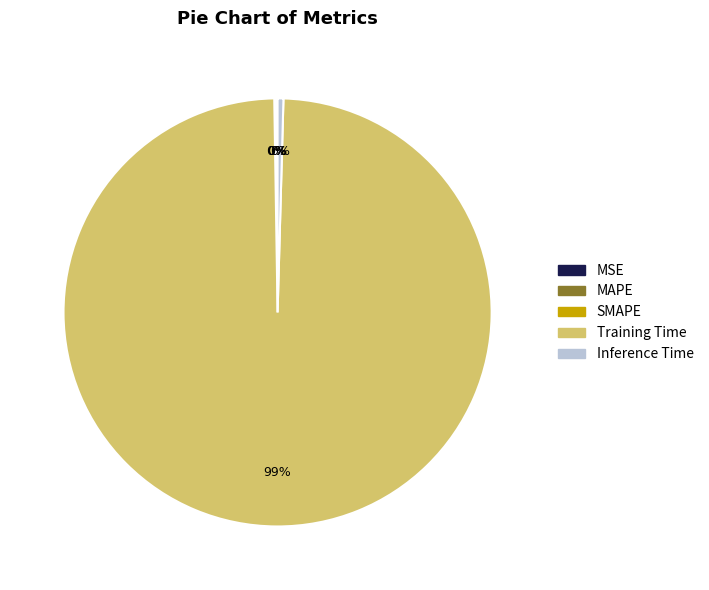

To the nearest percent, what is the average slice percentage?

20%